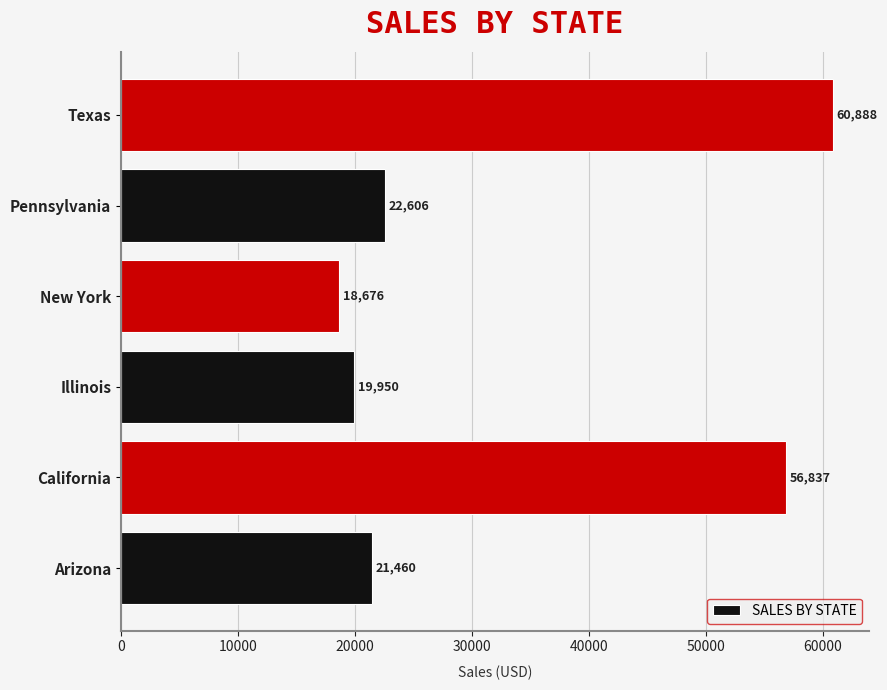

List the labels in order of value, largest first.

Texas, California, Pennsylvania, Arizona, Illinois, New York